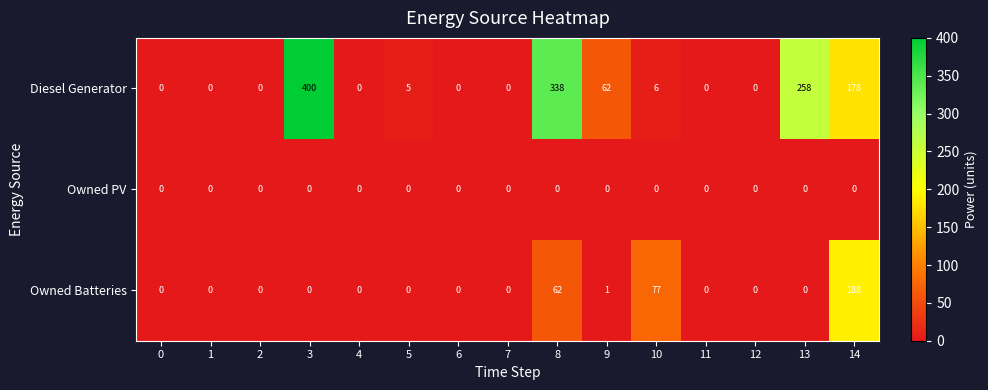

What is the maximum value shown in the chart?

400